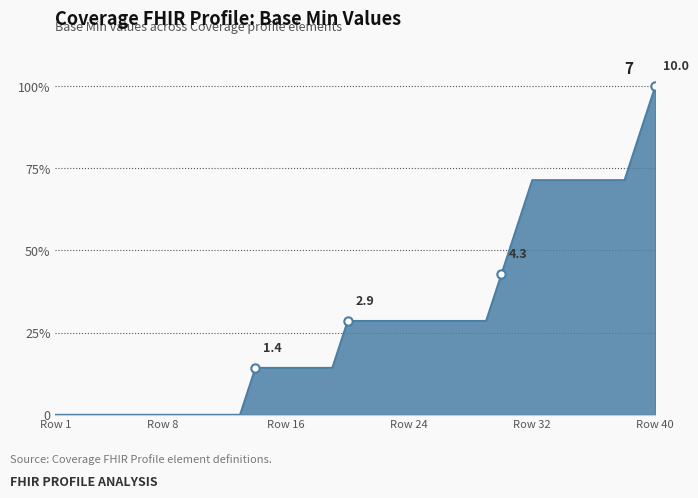

Does the chart have visible grid lines?

No